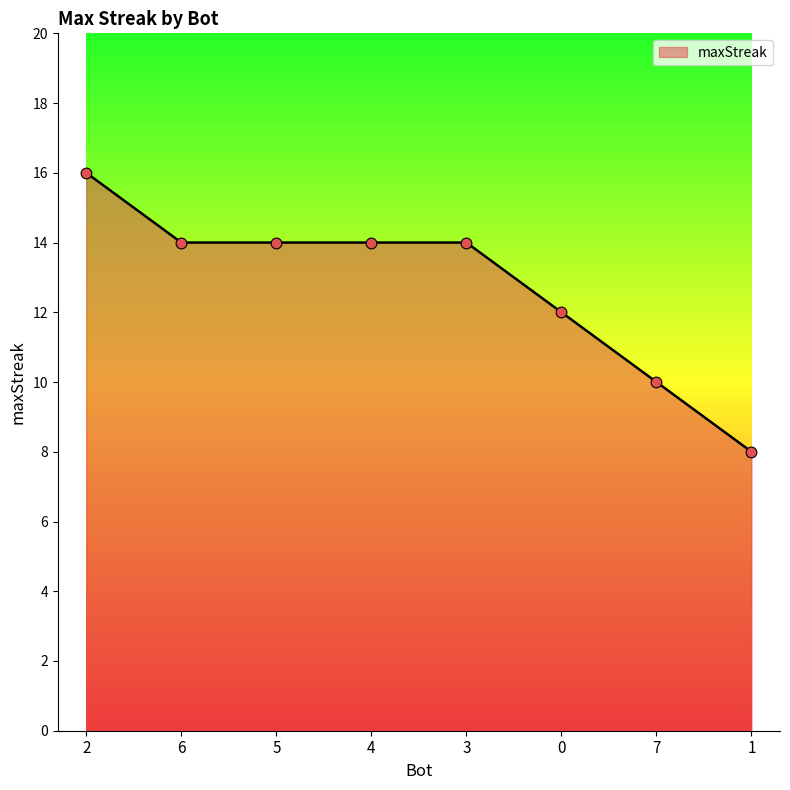

Which has a higher value, 5 or 7?

5